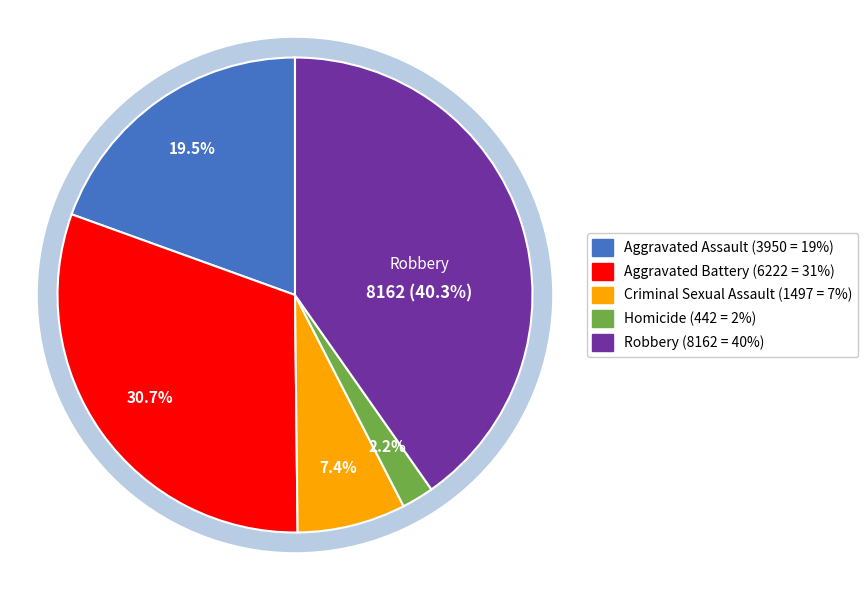

To the nearest percent, what is the difference between the largest and smallest slice percentages?

38%